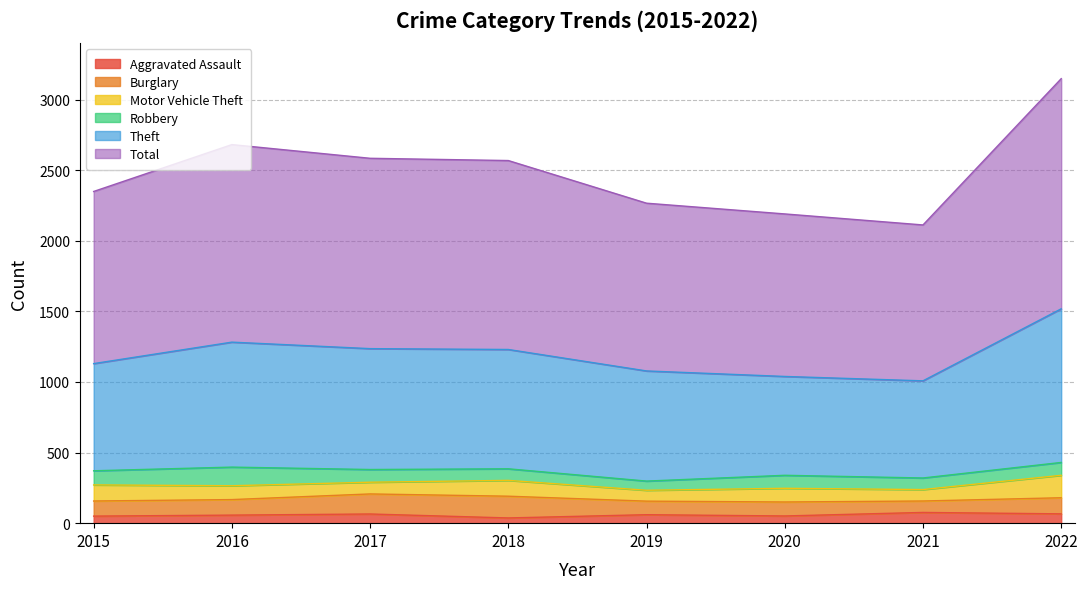

In Theft, how many points are lower than both neighbors (excluding endpoints)?

1